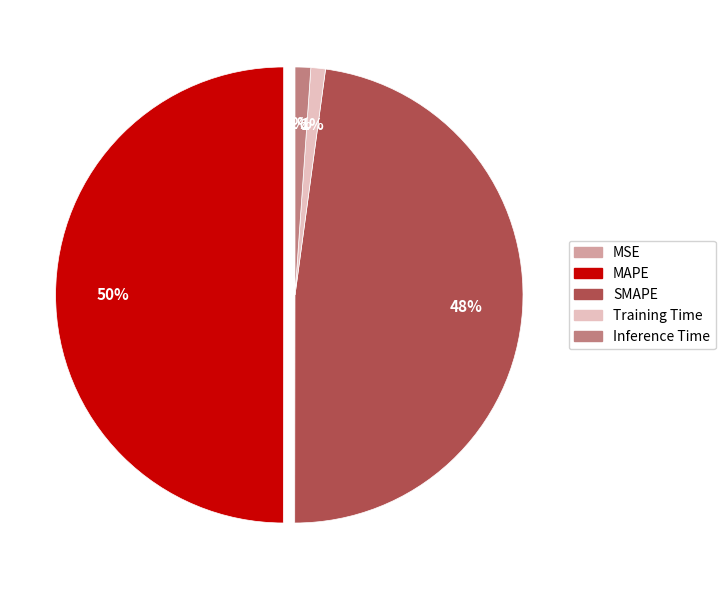

Does Training Time account for over 50% of the chart?

No